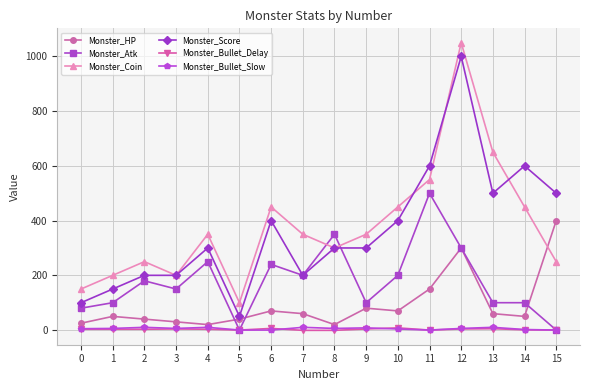

How many lines are shown in the chart?

6